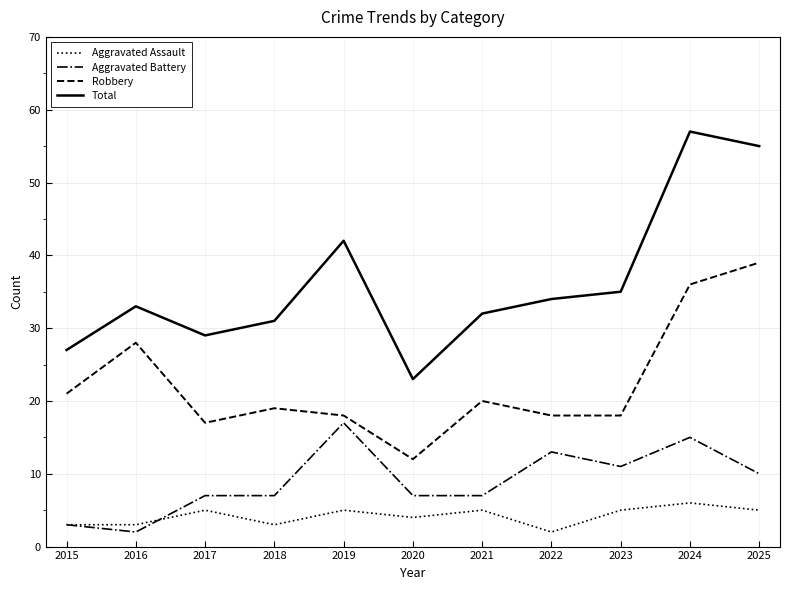

True or false: Robbery and Aggravated Battery intersect in this chart.

False